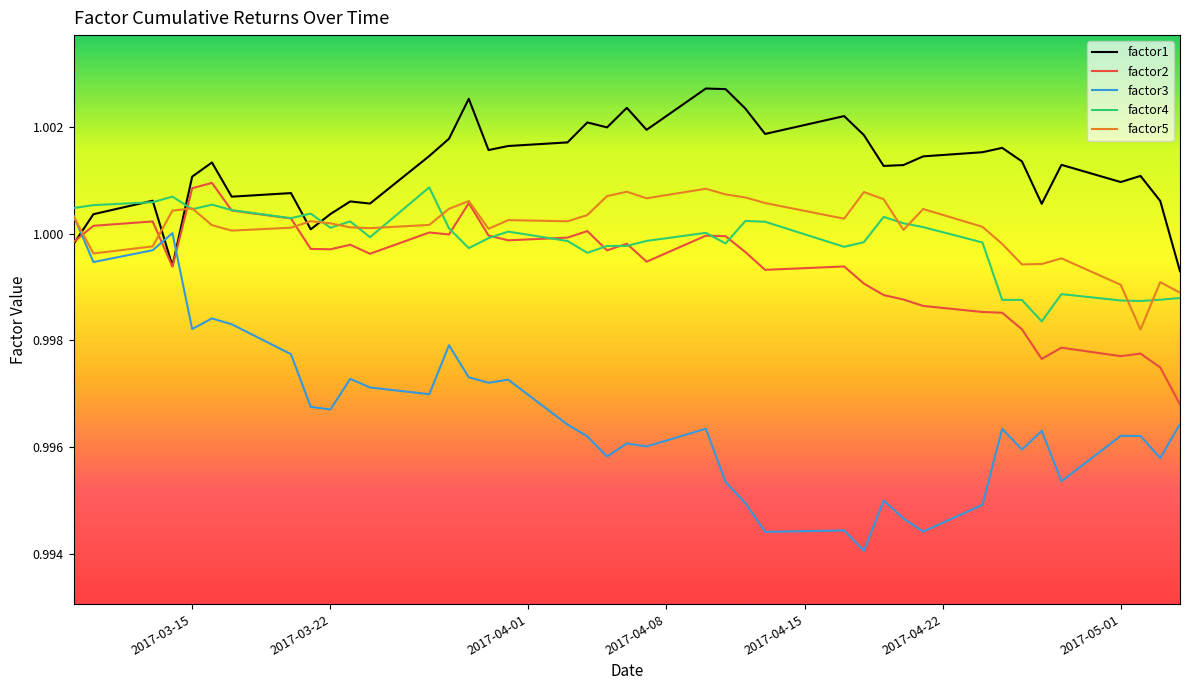

Which series has the largest total across all categories?

factor1